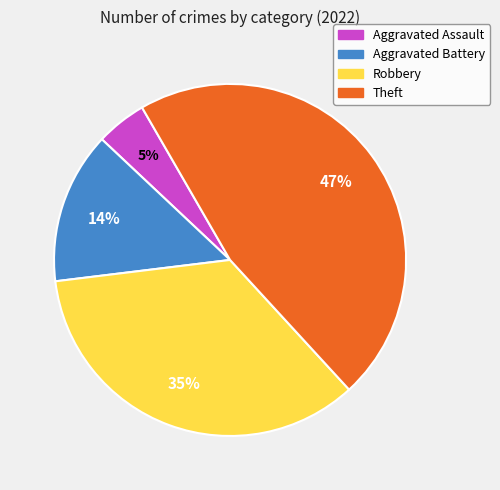

Is it true that Robbery is 35% of the pie?

True